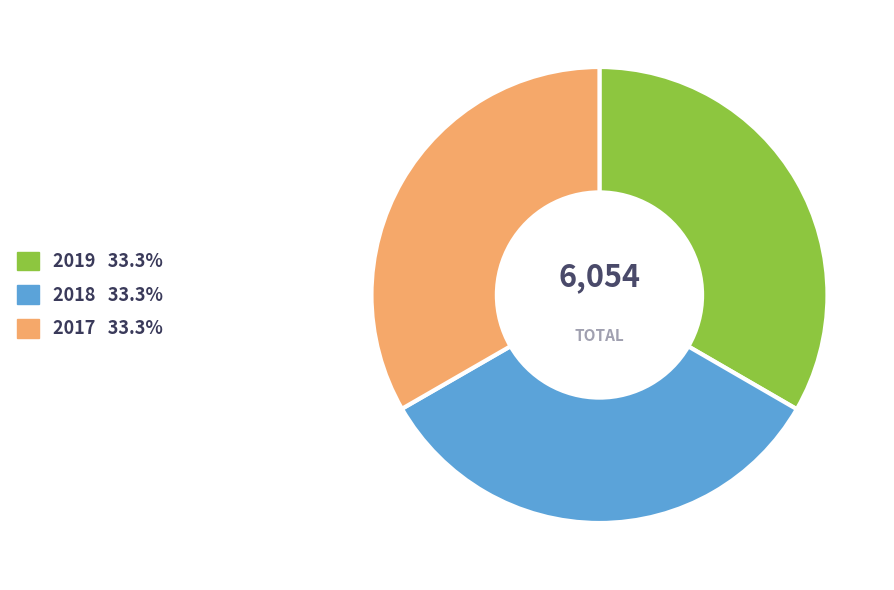

Does 2018 33.3% account for over 50% of the chart?

No